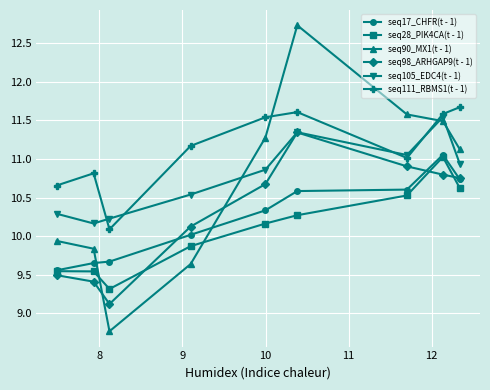

What is the value of the seq111_RBMS1(t - 1) point at the 9th from the left?

11.7